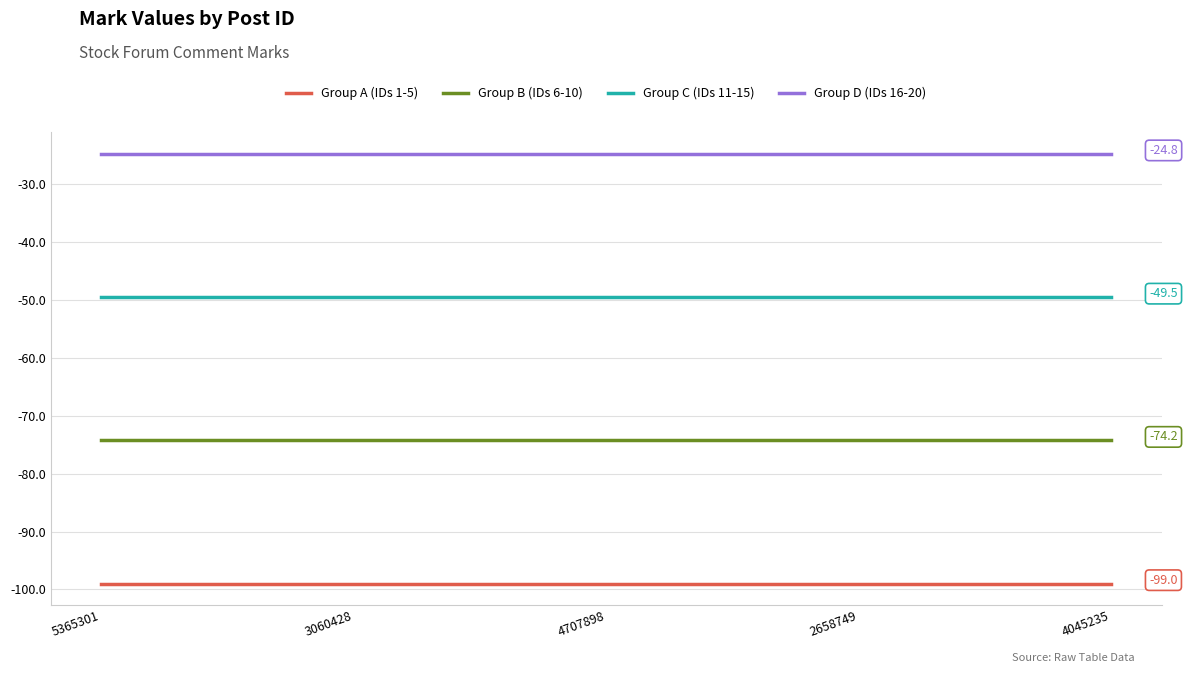

True or false: Group B (IDs 6-10) and Group C (IDs 11-15) intersect in this chart.

False